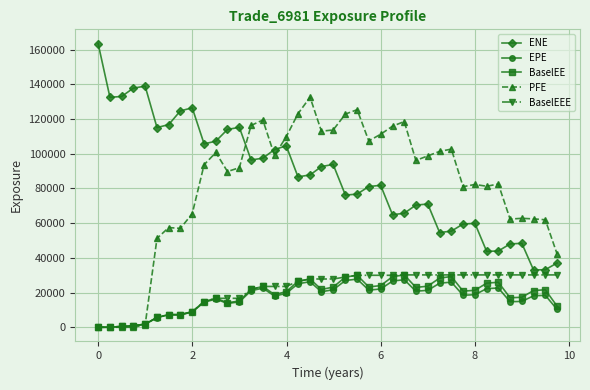

How many interior local peaks does the ENE series have?

9